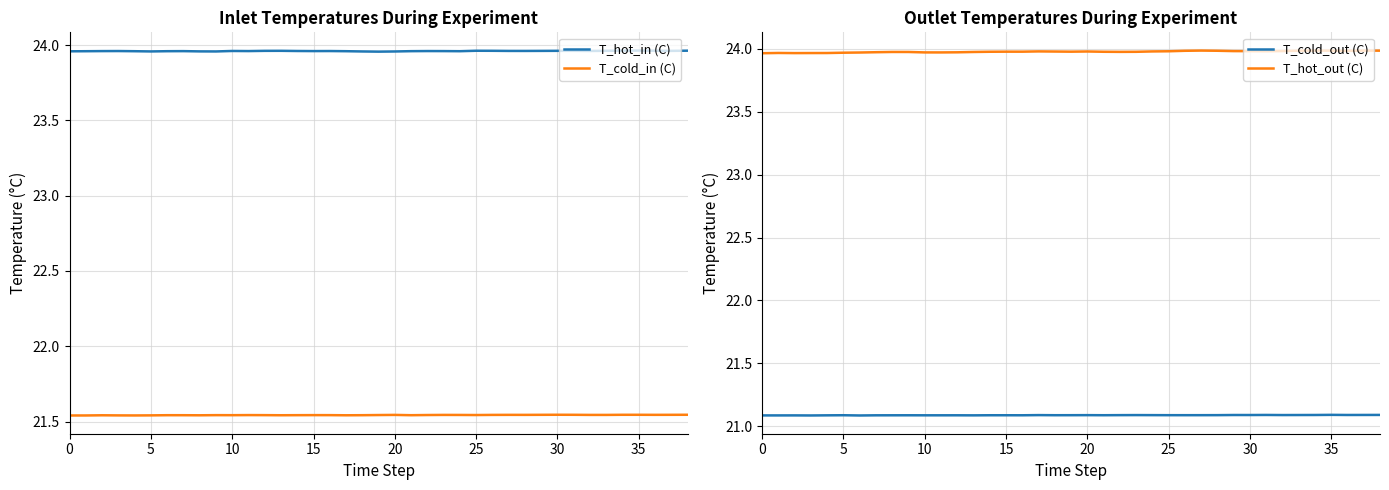

True or false: T_hot_out (C) has more than 1 points higher than both neighbors.

True